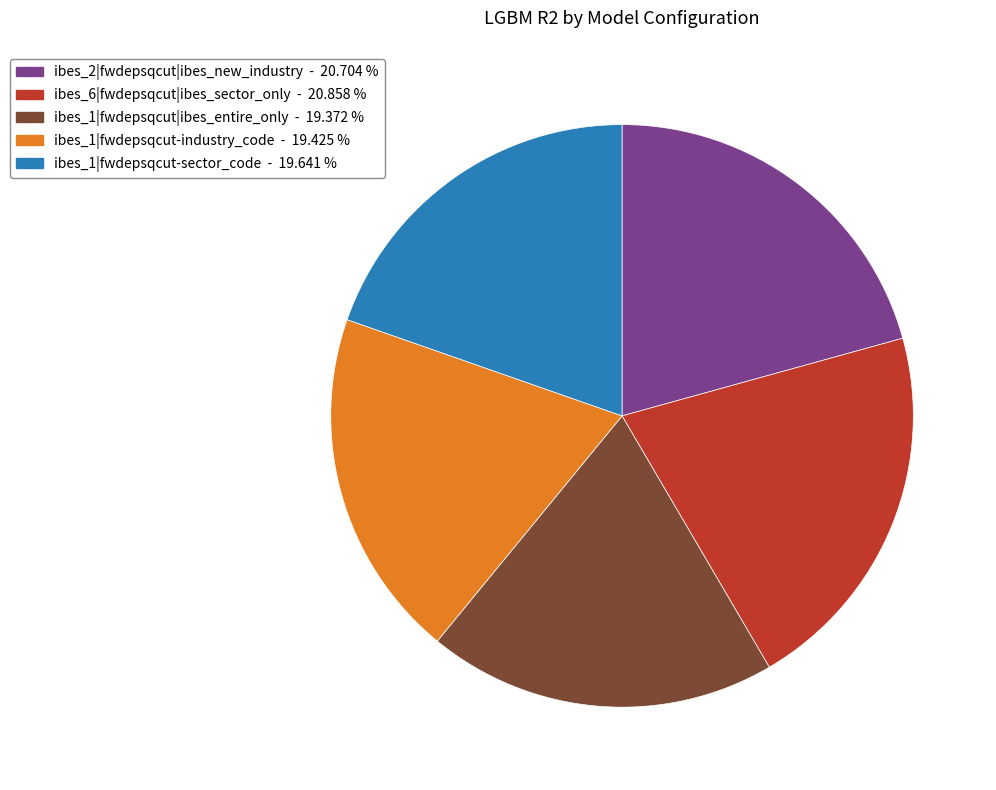

Is there a majority slice in this chart?

No